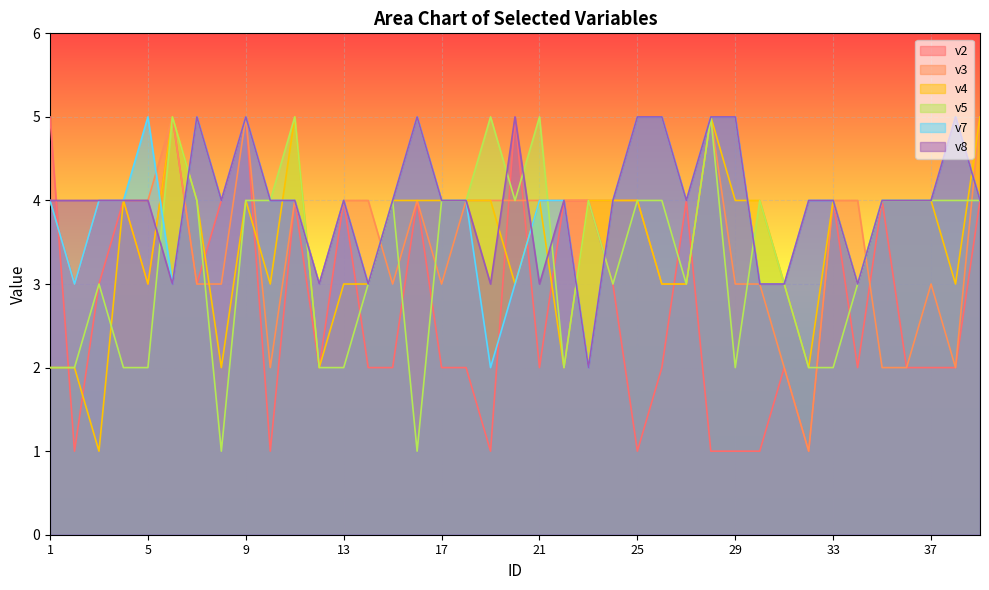

Which series changed the most between 4 and 32?

v2